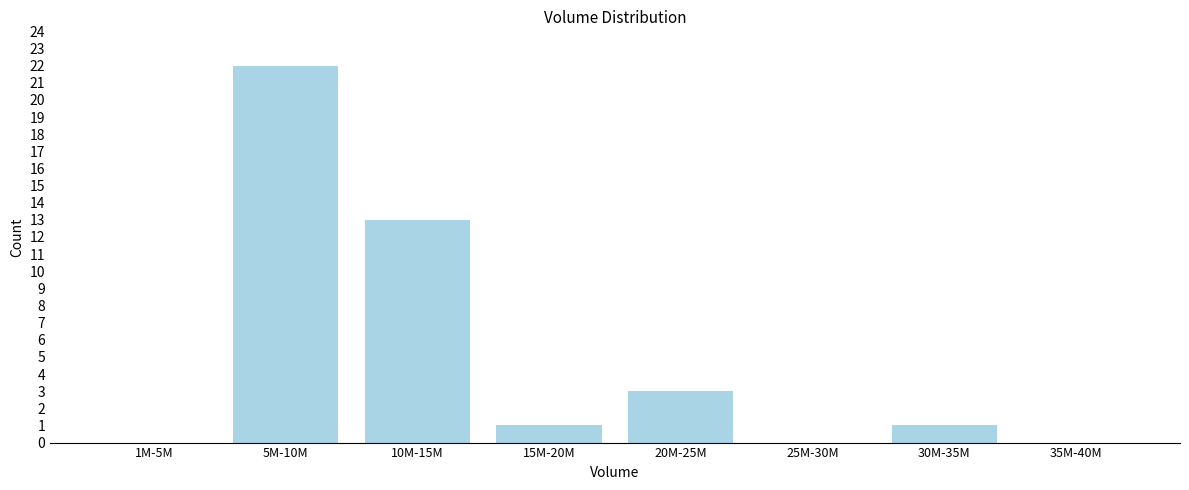

Reading left to right, what are all the values shown in this chart?

1M-5M=0	5M-10M=22	10M-15M=13	15M-20M=1	20M-25M=3	25M-30M=0	30M-35M=1	35M-40M=0